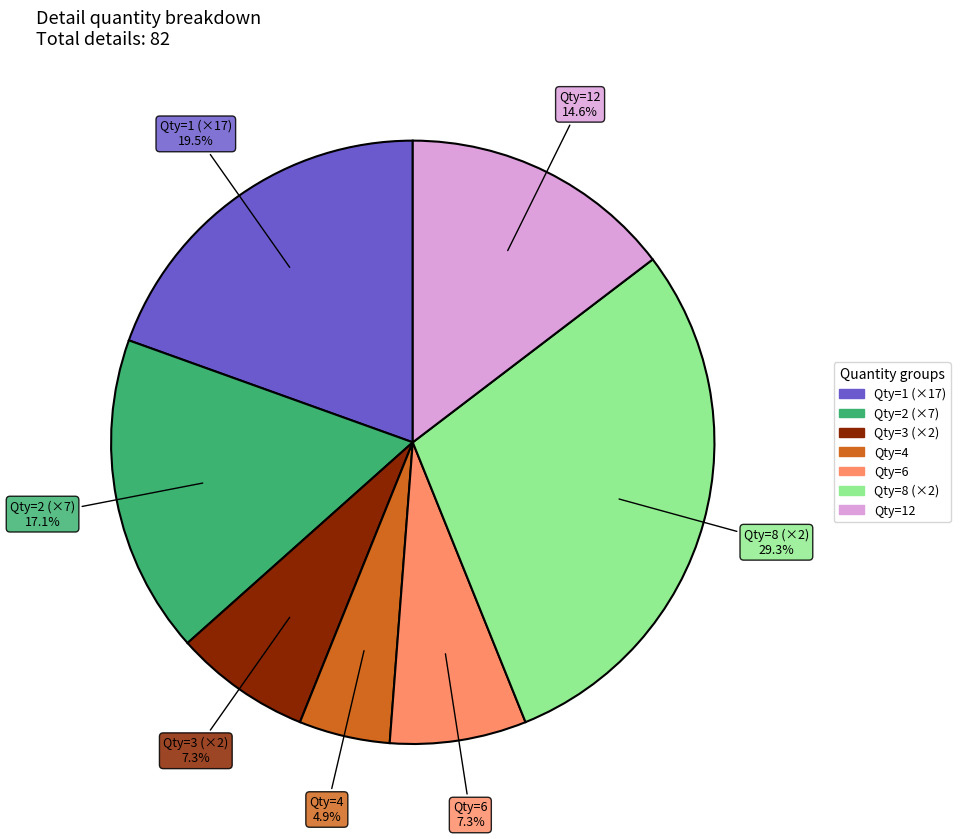

What is the largest slice in the pie chart?

Qty=8 (×2)